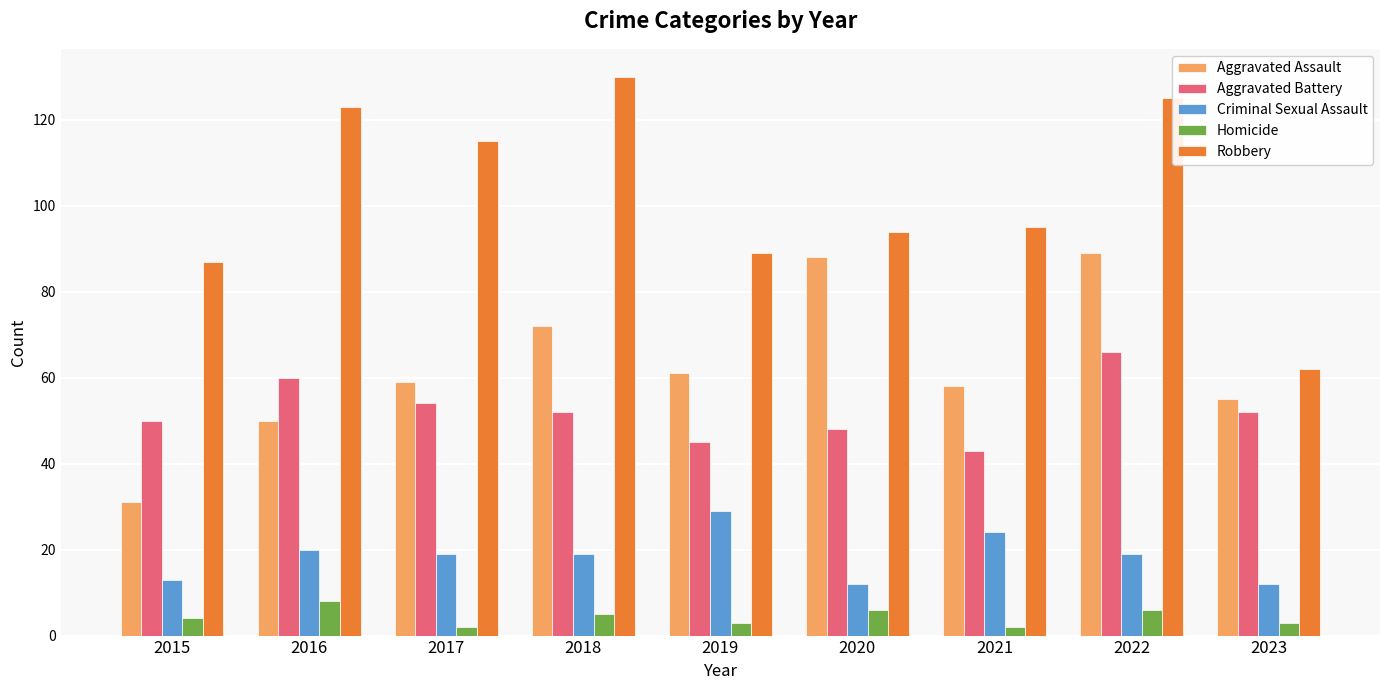

How many series are shown in this chart?

5